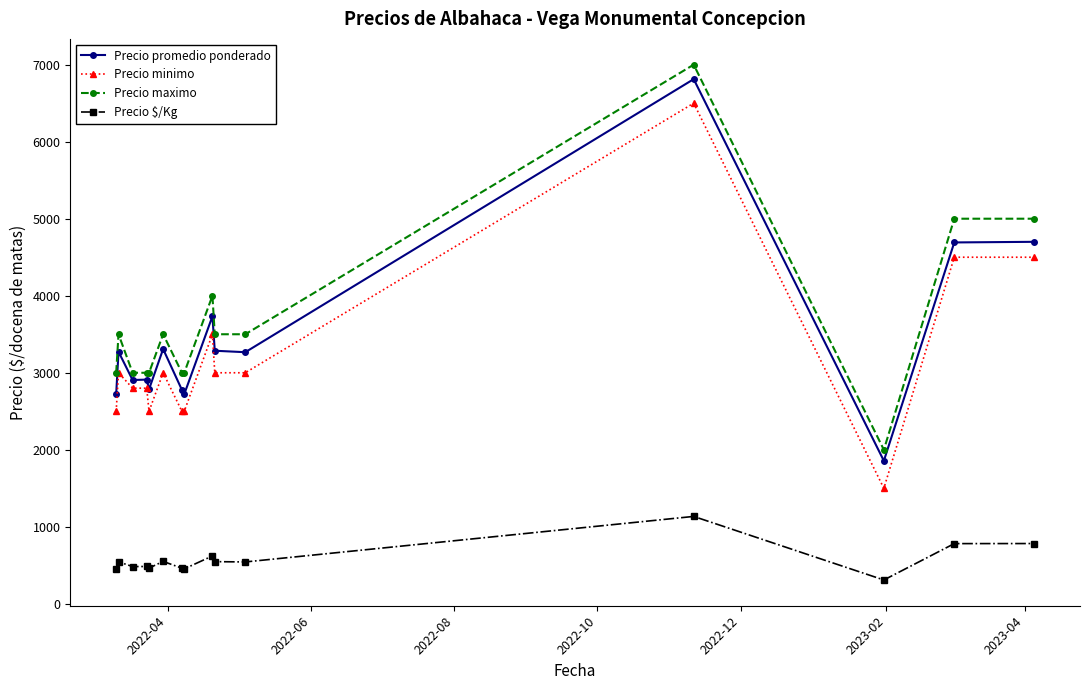

True or false: Precio promedio ponderado and Precio $/Kg intersect in this chart.

False